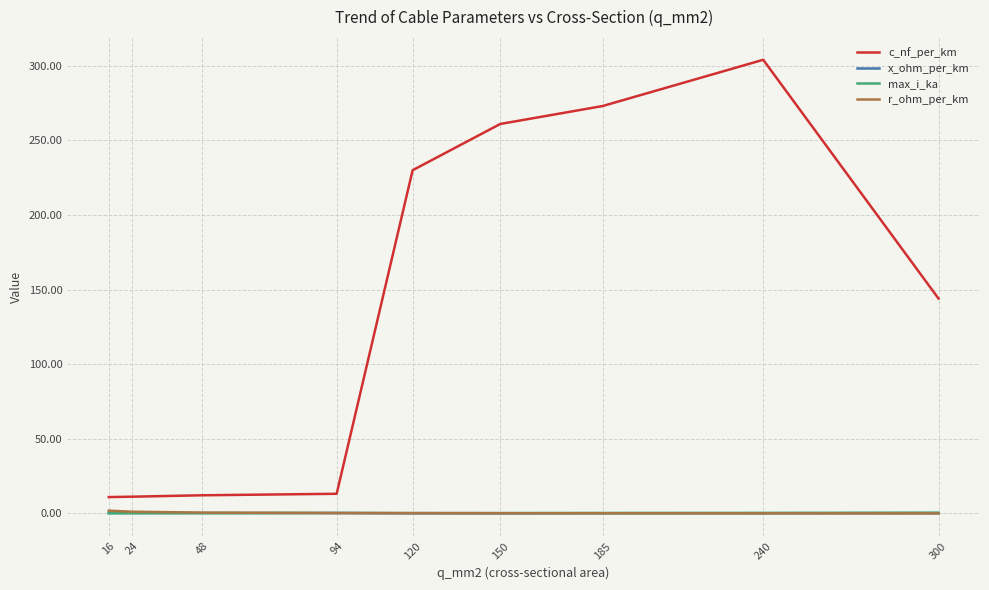

Between which two adjacent categories do max_i_ka and r_ohm_per_km first intersect?

48 and 94